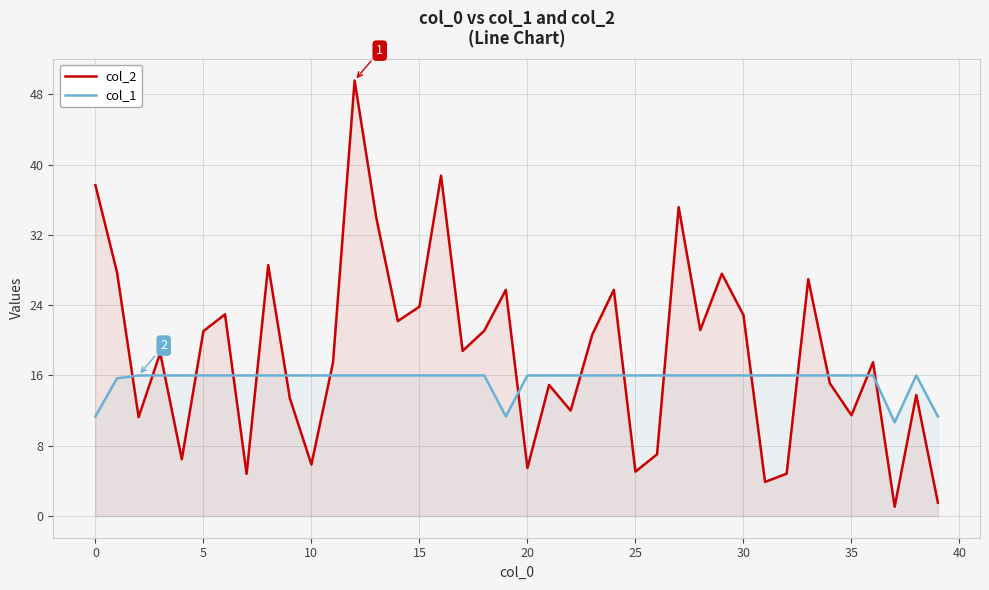

What is the sum of all col_2 values?

743.4